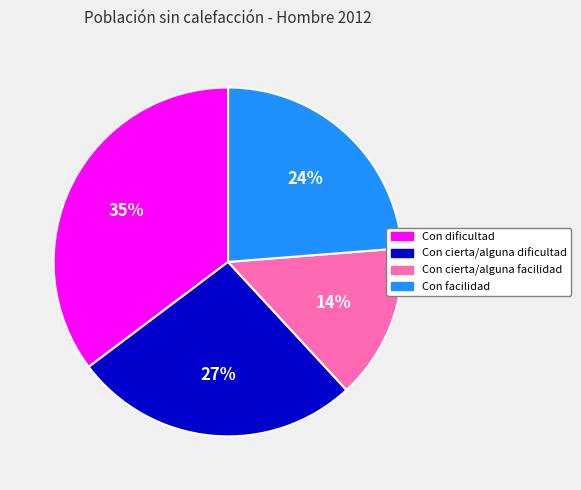

How many slices are in this pie chart?

4